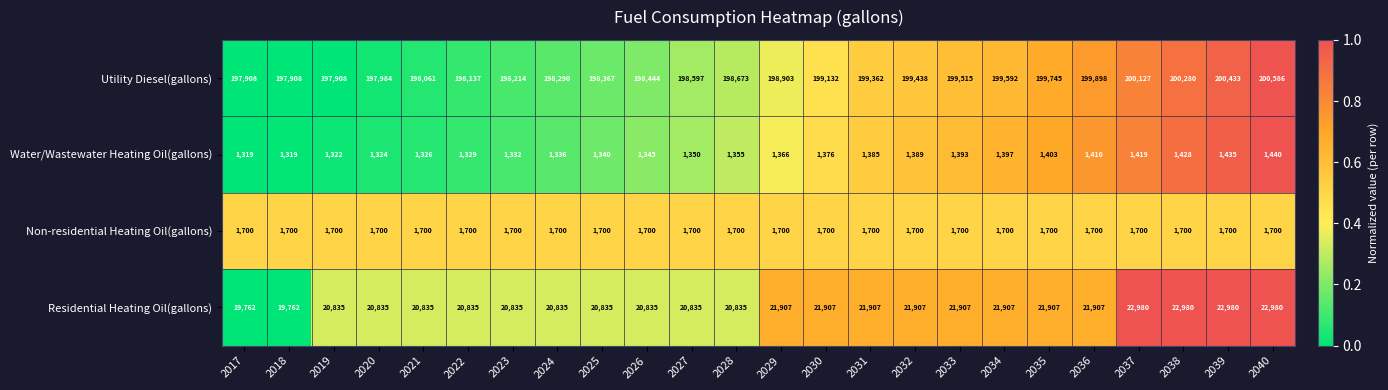

What is the sum of the Water/Wastewater Heating Oil(gallons) values at 2035 and 2025?

2743